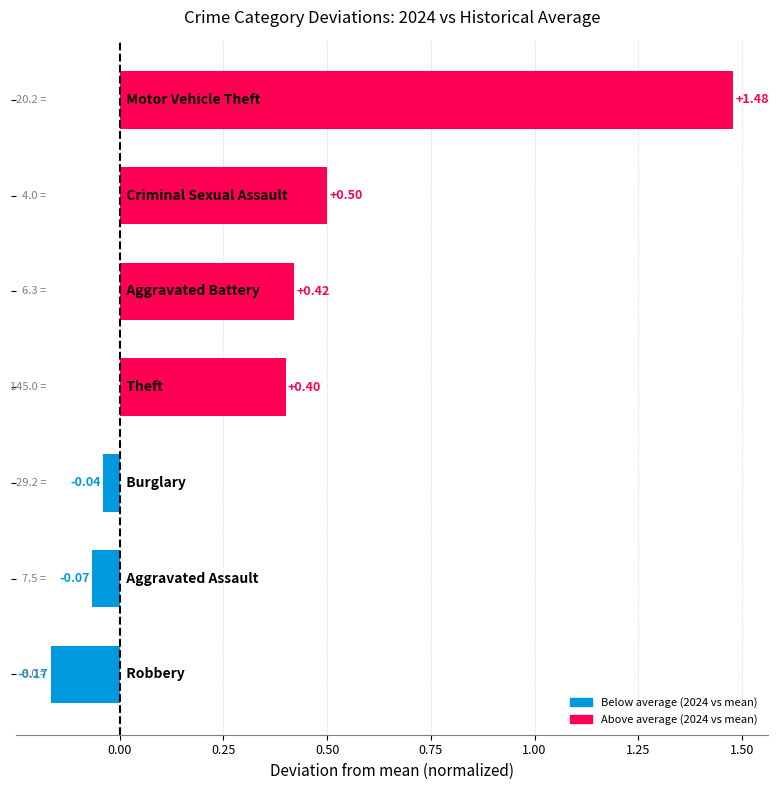

What is the difference between the second highest and second lowest values?

0.6